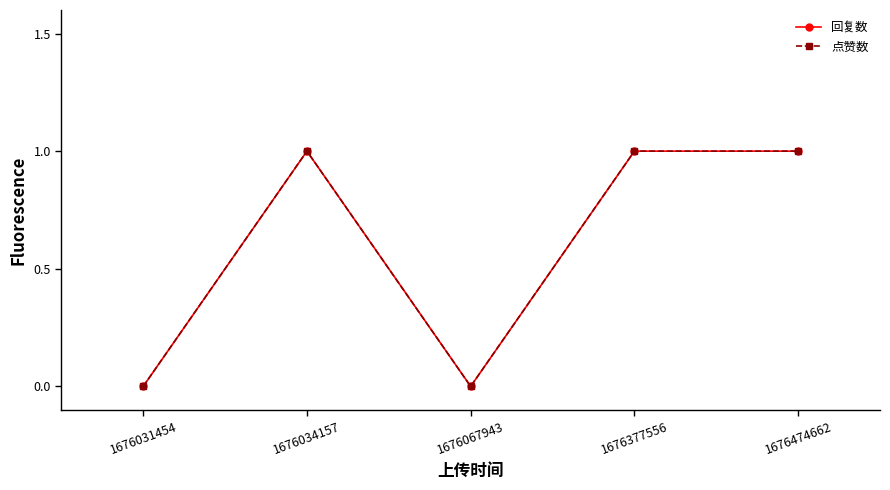

Which category has the highest value in the 回复数 series?

1676034157